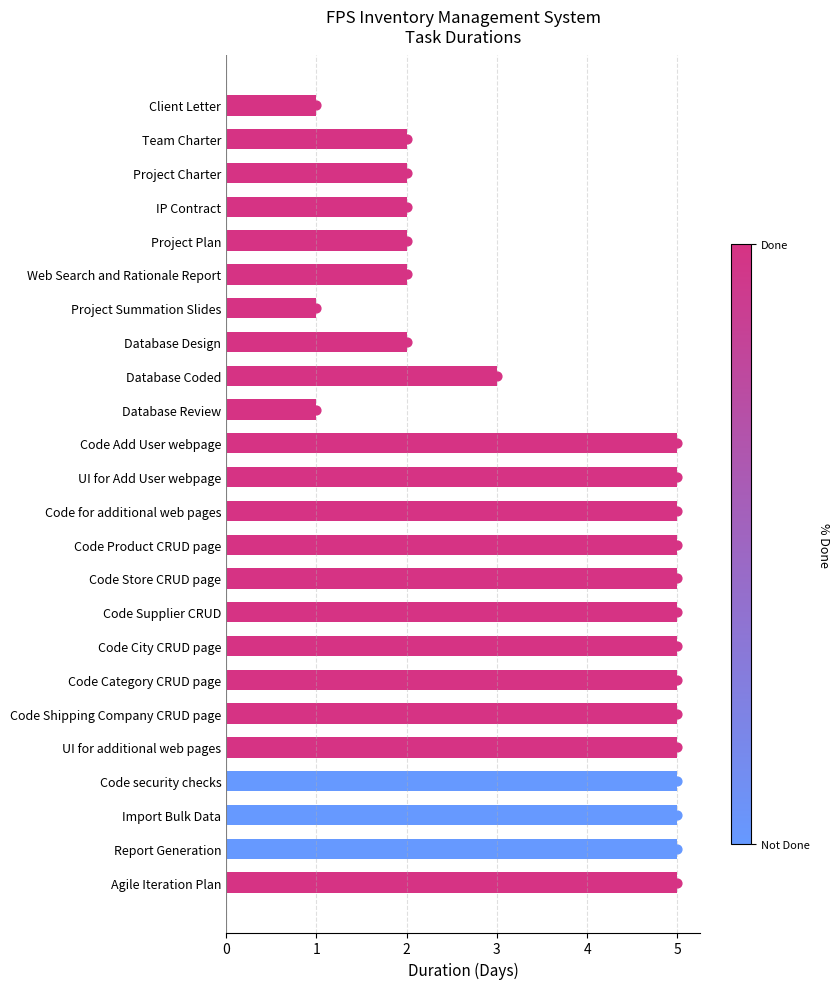

What is the change in value from Report Generation to Project Plan?

-3